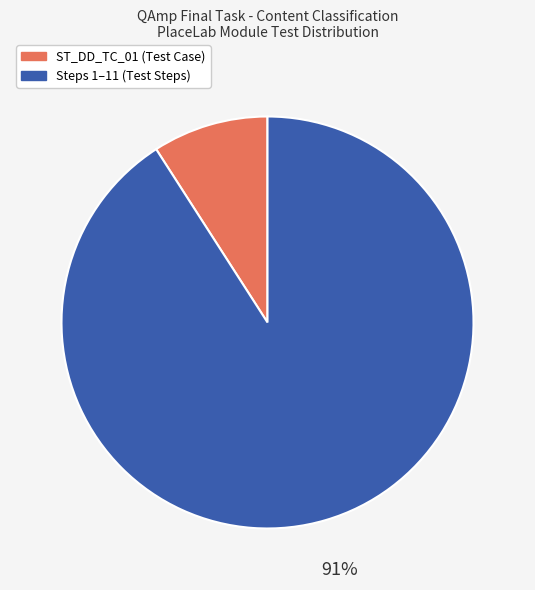

Is there a majority slice in this chart?

Yes